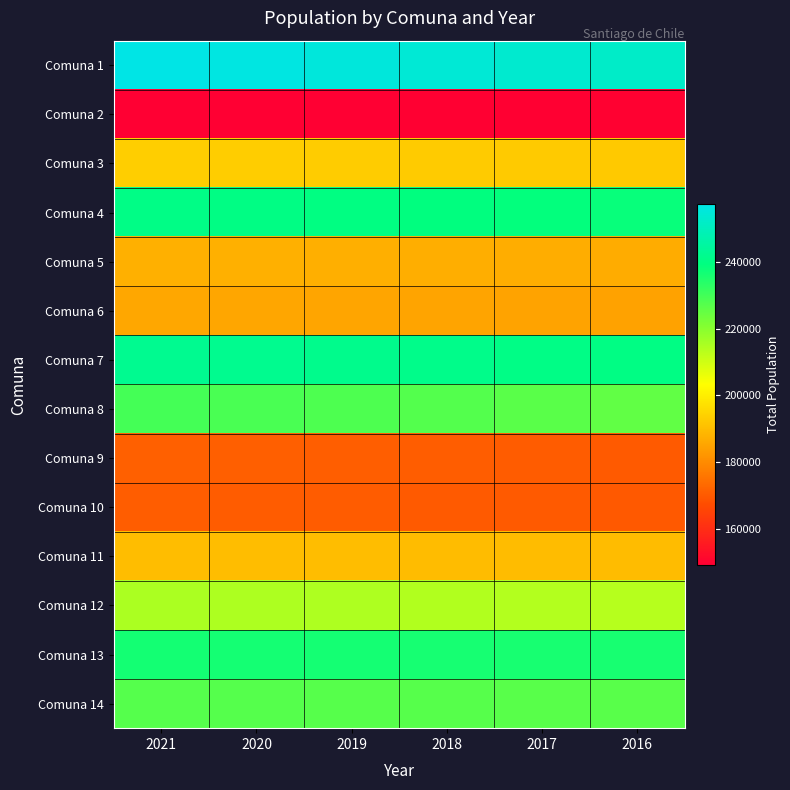

Between 2020 and 2019, which series saw the biggest shift?

Comuna 1